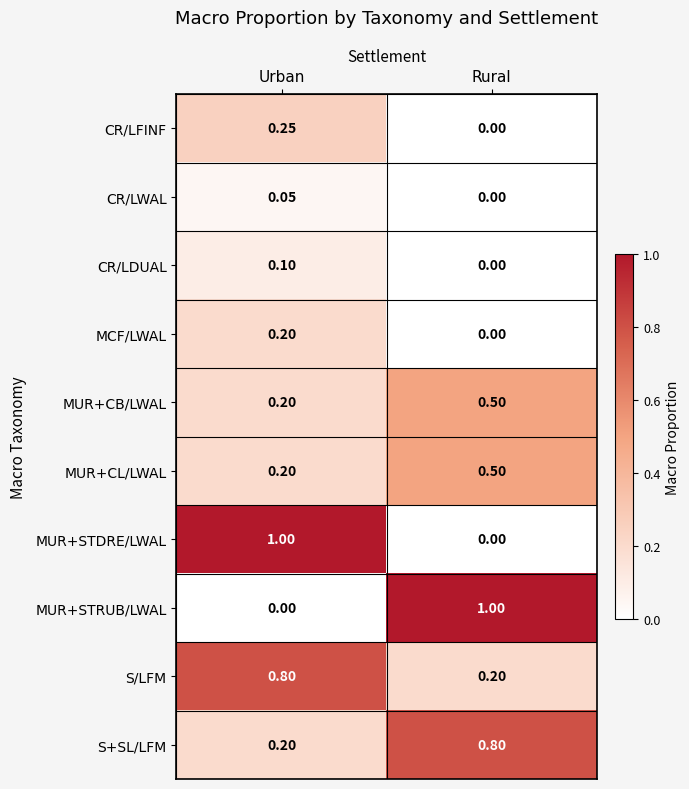

Is the value of CR/LFINF at Rural greater than the value of MUR+CL/LWAL at Urban?

No